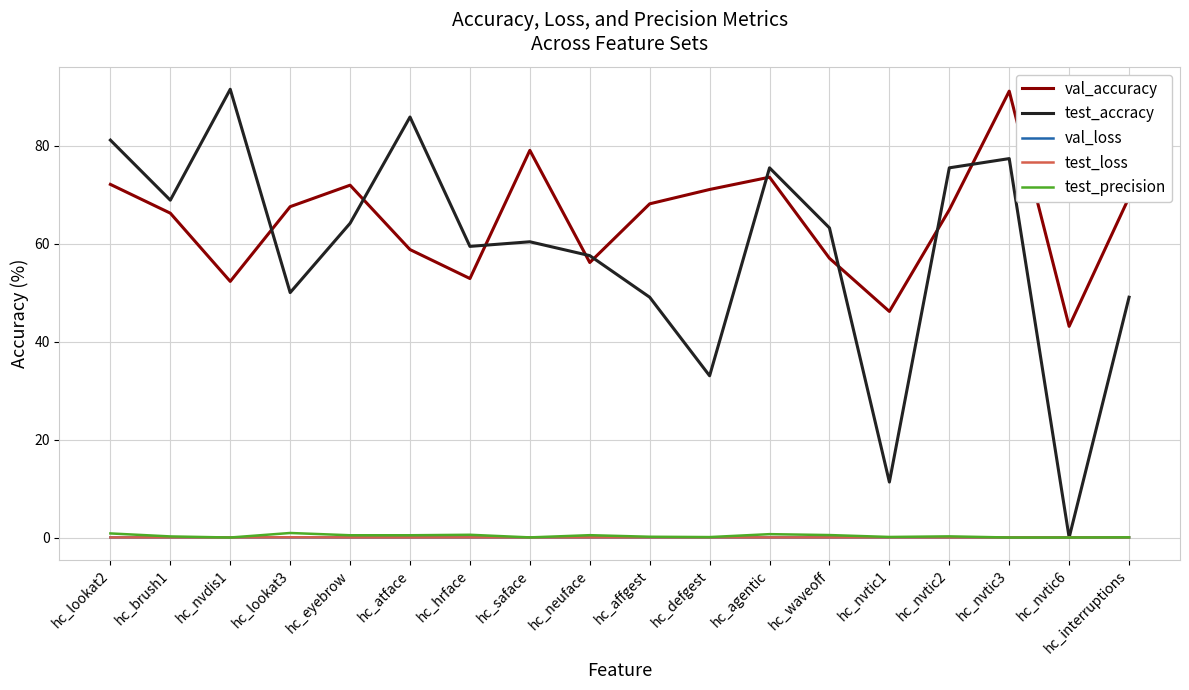

Which series changed the most between hc_atface and hc_nvtic6?

test_accracy